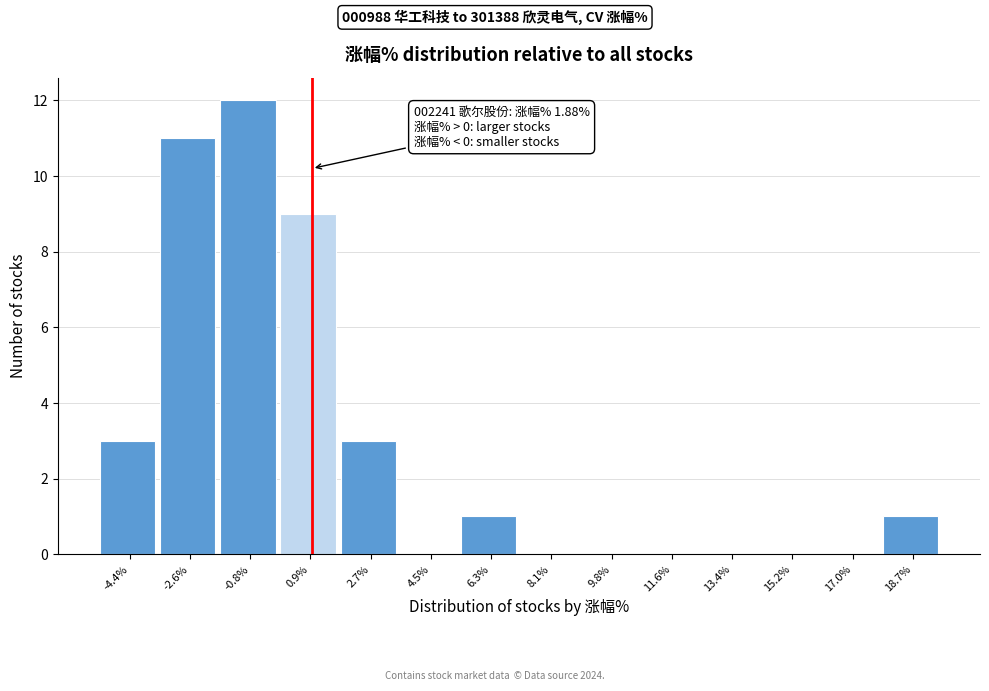

Reading left to right, list all the values displayed in this chart.

-4.4%=3	-2.6%=11	-0.8%=12	0.9%=9	2.7%=3	4.5%=0	6.3%=1	8.1%=0	9.8%=0	11.6%=0	13.4%=0	15.2%=0	17.0%=0	18.7%=1